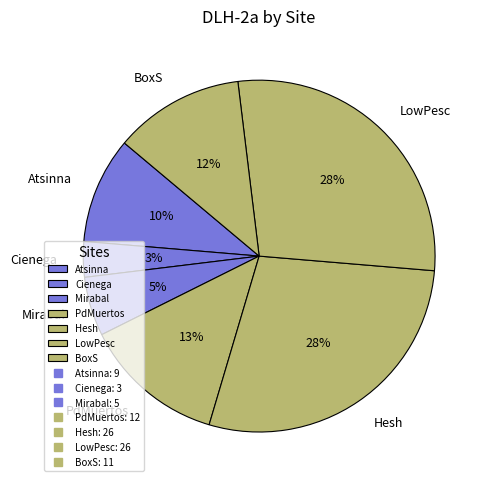

Count the number of slices in the pie.

7